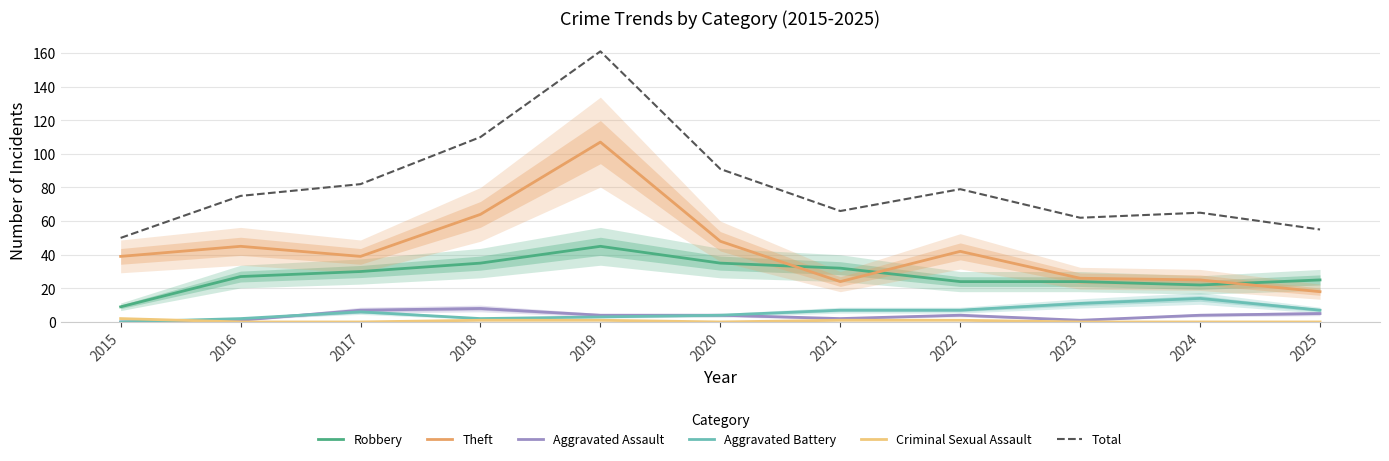

What is the greatest value displayed?

161